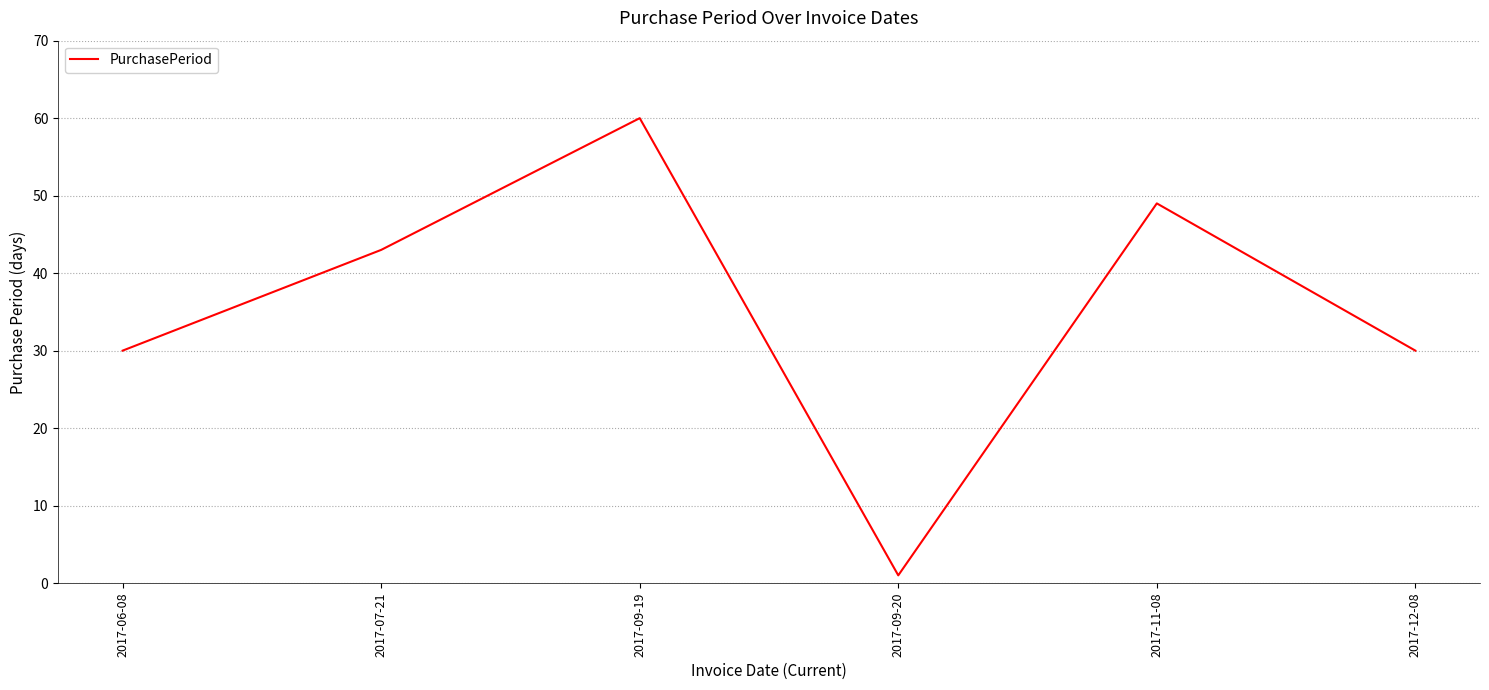

How many interior local peaks (higher than both neighbors) does the data have?

2